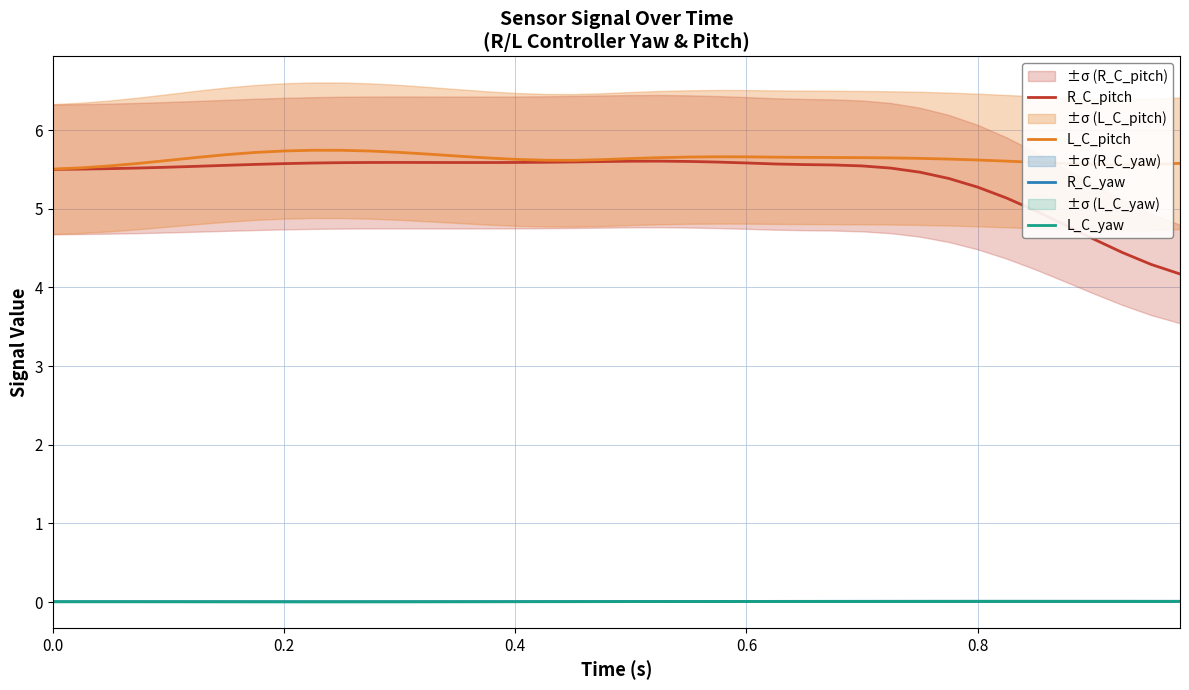

Reading left to right, extract all data points from this chart.

R_C_pitch: 5.5	5.5	5.5	5.5	5.5	5.5	5.6	5.6	5.6	5.6	5.6	5.6	5.6	5.6	5.6	5.6	5.6	5.6	5.6	5.6	5.6	5.6	5.6	5.6	5.6	5.6	5.6	5.6	5.5	5.5	5.5	5.4	5.3	5.1	5.0	4.8	4.6	4.4	4.3	4.2
L_C_pitch: 5.5	5.5	5.5	5.6	5.6	5.7	5.7	5.7	5.7	5.7	5.7	5.7	5.7	5.7	5.7	5.6	5.6	5.6	5.6	5.6	5.6	5.7	5.7	5.7	5.7	5.7	5.7	5.7	5.6	5.6	5.6	5.6	5.6	5.6	5.6	5.6	5.6	5.6	5.6	5.6
R_C_yaw: 0.0	0.0	0.0	0.0	0.0	0.0	0.0	0.0	0.0	0.0	0.0	0.0	0.0	0.0	0.0	0.0	0.0	0.0	0.0	0.0	0.0	0.0	0.0	0.0	0.0	0.0	0.0	0.0	0.0	0.0	0.0	0.0	0.0	0.0	0.0	0.0	0.0	0.0	0.0	0.0
L_C_yaw: 0.0	0.0	0.0	0.0	0.0	0.0	0.0	0.0	0.0	0.0	0.0	0.0	0.0	0.0	0.0	0.0	0.0	0.0	0.0	0.0	0.0	0.0	0.0	0.0	0.0	0.0	0.0	0.0	0.0	0.0	0.0	0.0	0.0	0.0	0.0	0.0	0.0	0.0	0.0	0.0